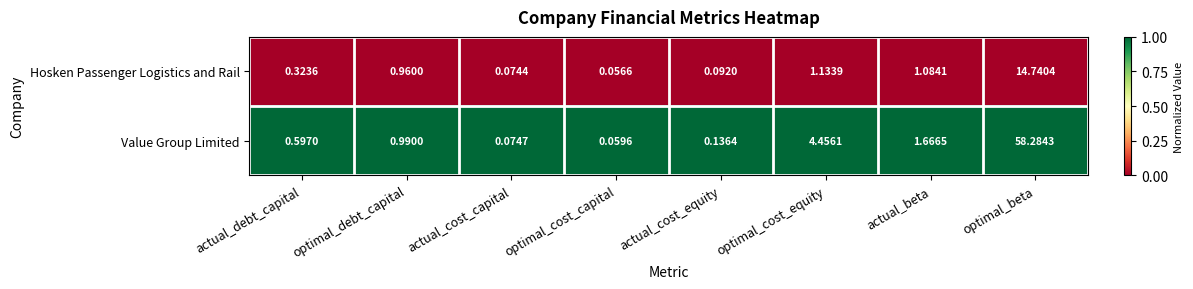

At which category is the sum across all series the highest?

optimal_beta